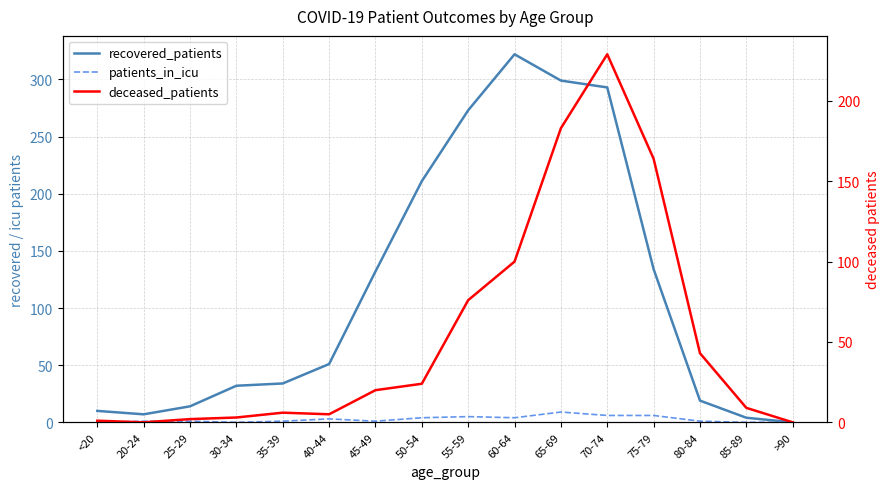

What is the label of the 5th point from the right?

70-74